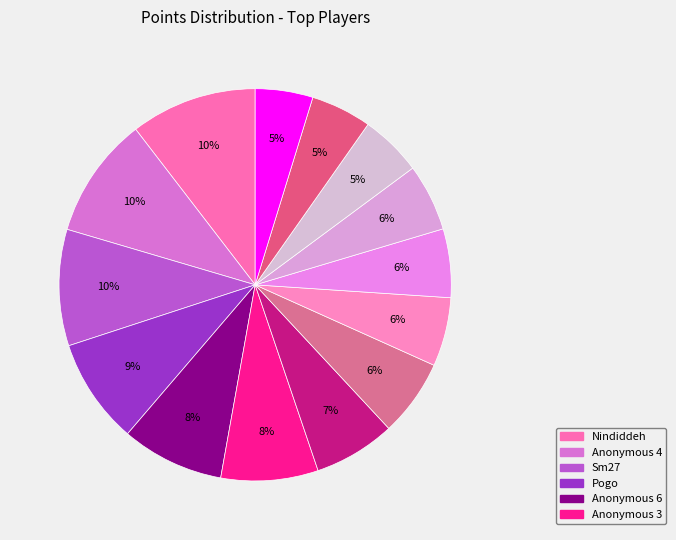

How many segments does this pie chart have?

14